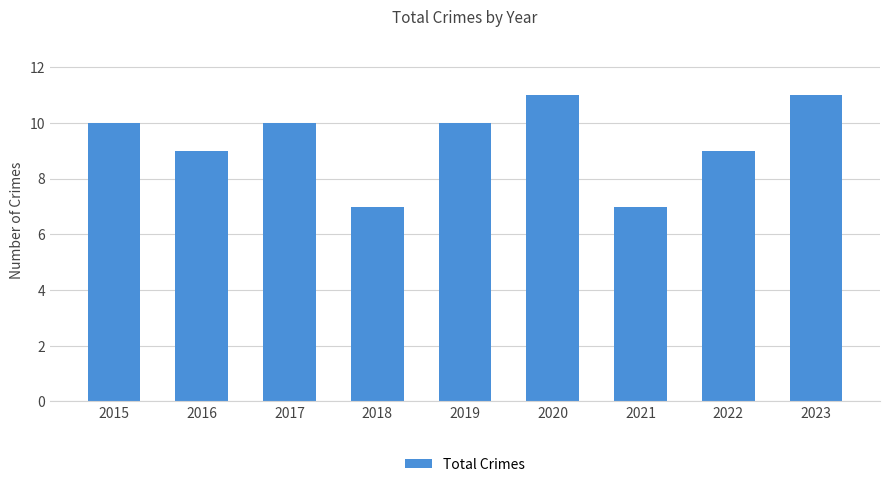

What is the minimum value shown in the chart?

7